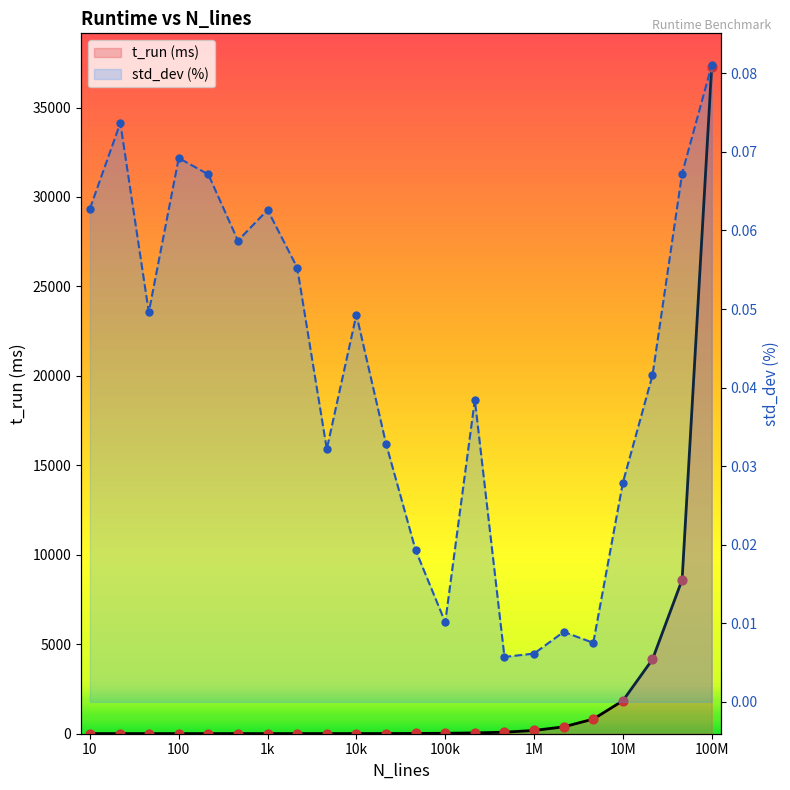

At which category is the sum across all series the highest?

21